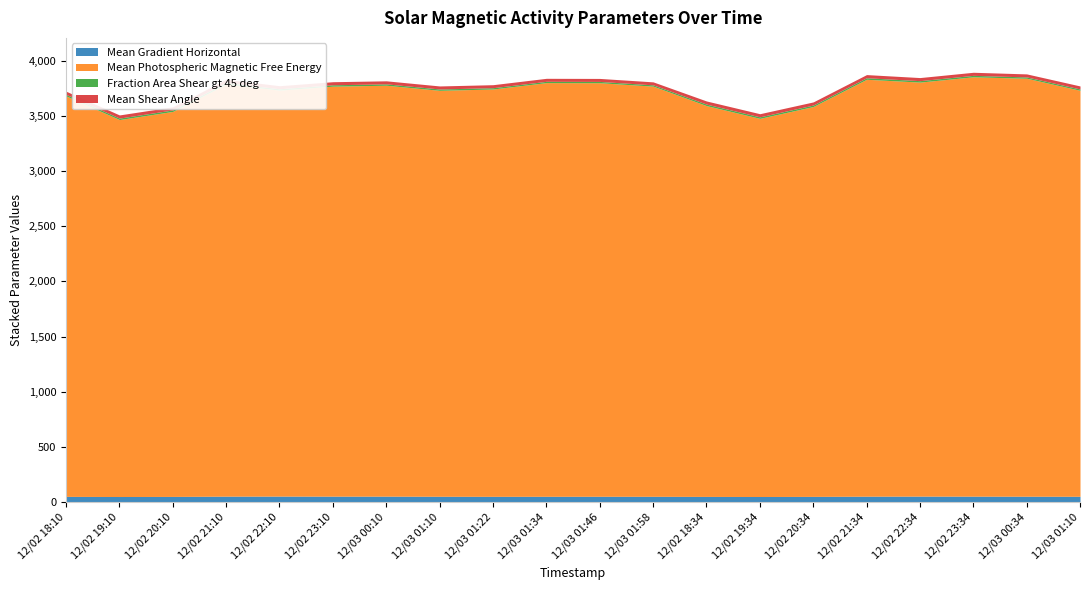

Reading left to right, extract all data points from this chart.

Mean Gradient Horizontal: 12/02 18:10=52.2	12/02 19:10=50.9	12/02 20:10=51.8	12/02 21:10=54.1	12/02 22:10=54.6	12/02 23:10=54.1	12/03 00:10=54.2	12/03 01:10=53.1	12/03 01:22=52.6	12/03 01:34=52.9	12/03 01:46=53.1	12/03 01:58=52.9	12/02 18:34=51.8	12/02 19:34=51.0	12/02 20:34=52.1	12/02 21:34=53.8	12/02 22:34=54.5	12/02 23:34=54.1	12/03 00:34=53.6	12/03 01:10=53.1
Mean Photospheric Magnetic Free Energy: 12/02 18:10=3628.3	12/02 19:10=3415.1	12/02 20:10=3488.2	12/02 21:10=3733.3	12/02 22:10=3678.2	12/02 23:10=3714.5	12/03 00:10=3722.9	12/03 01:10=3677.9	12/03 01:22=3690.3	12/03 01:34=3747.9	12/03 01:46=3746.7	12/03 01:58=3716.1	12/02 18:34=3540.7	12/02 19:34=3426.0	12/02 20:34=3532.2	12/02 21:34=3777.1	12/02 22:34=3751.0	12/02 23:34=3799.3	12/03 00:34=3786.8	12/03 01:10=3677.9
Fraction Area Shear gt 45 deg: 12/02 18:10=13.7	12/02 19:10=13.4	12/02 20:10=13.4	12/02 21:10=14.4	12/02 22:10=12.3	12/02 23:10=12.7	12/03 00:10=12.5	12/03 01:10=12.1	12/03 01:22=11.8	12/03 01:34=11.7	12/03 01:46=11.6	12/03 01:58=11.6	12/02 18:34=13.4	12/02 19:34=13.7	12/02 20:34=13.3	12/02 21:34=13.9	12/02 22:34=13.0	12/02 23:34=13.2	12/03 00:34=11.9	12/03 01:10=12.1
Mean Shear Angle: 12/02 18:10=28.6	12/02 19:10=28.5	12/02 20:10=28.3	12/02 21:10=29.0	12/02 22:10=27.6	12/02 23:10=27.7	12/03 00:10=27.5	12/03 01:10=27.5	12/03 01:22=27.2	12/03 01:34=27.2	12/03 01:46=27.2	12/03 01:58=27.1	12/02 18:34=28.5	12/02 19:34=28.4	12/02 20:34=28.3	12/02 21:34=28.7	12/02 22:34=27.9	12/02 23:34=27.9	12/03 00:34=27.5	12/03 01:10=27.5